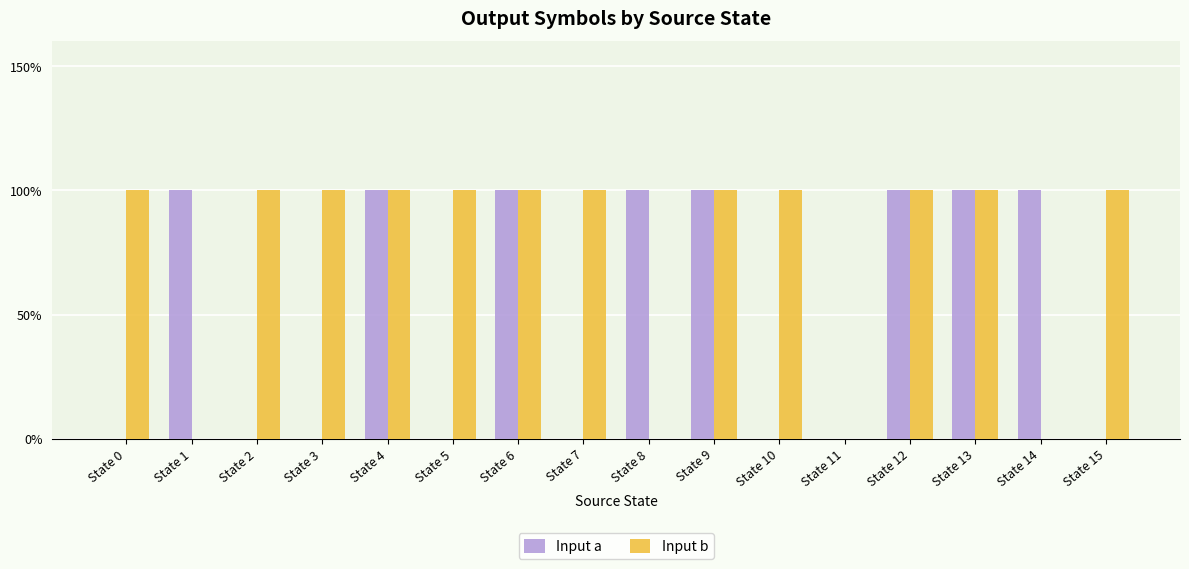

Does the chart contain stacked bars?

No